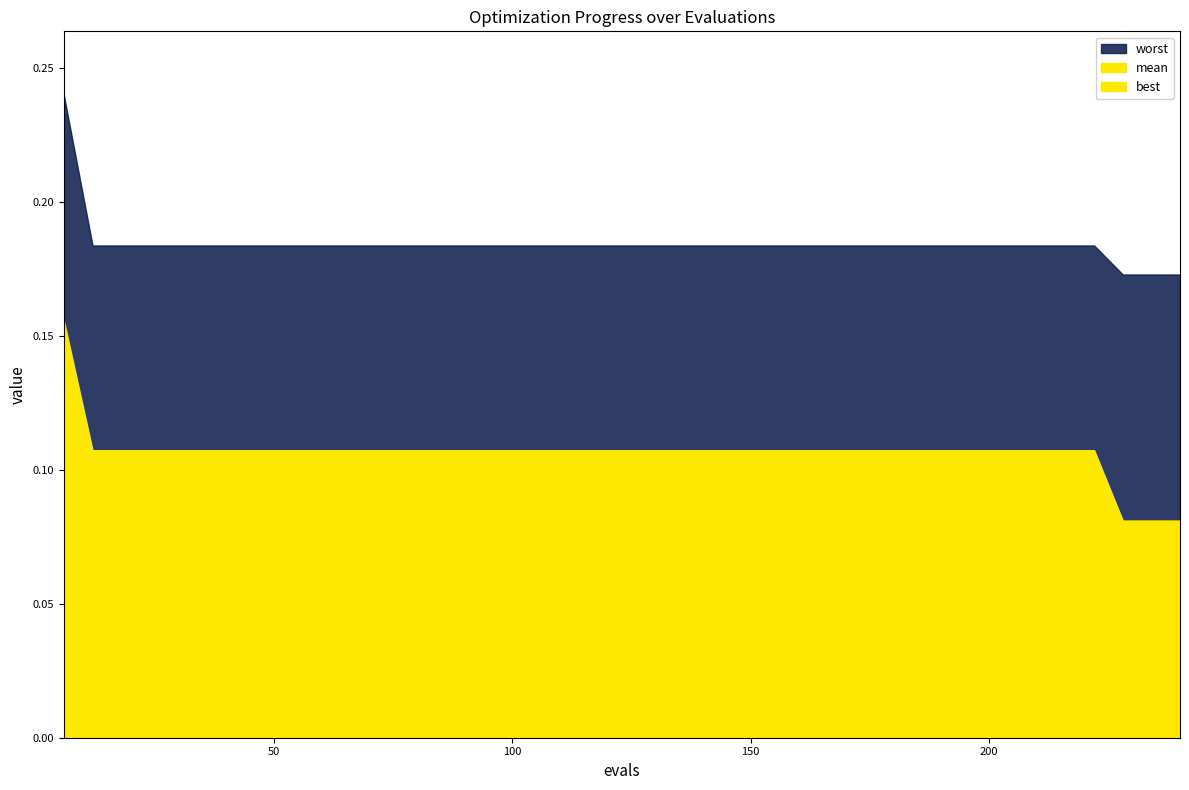

What is the value of the mean point at the 10th from the left?

0.1